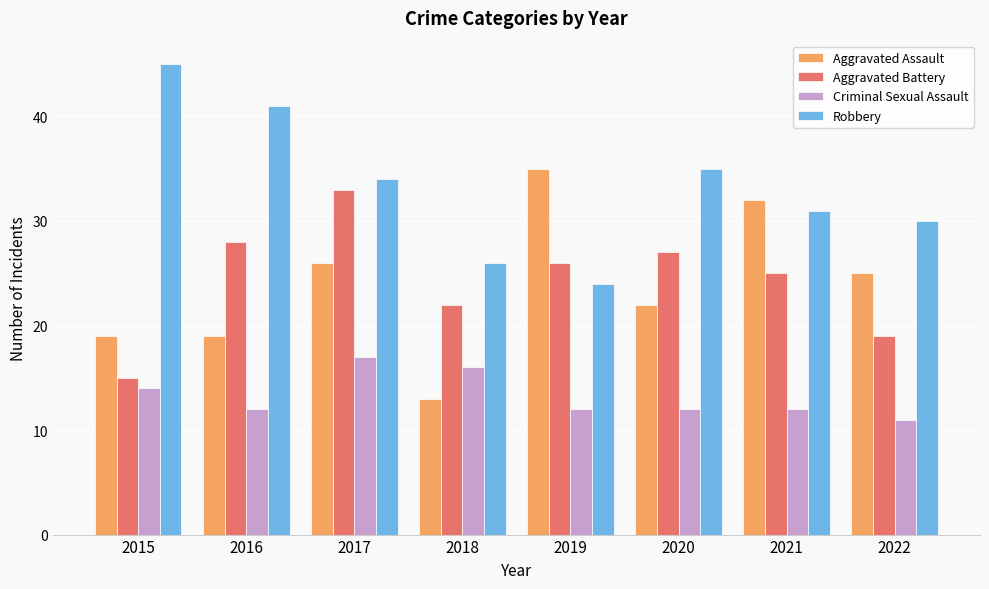

Reading right to left, list all the values displayed in this chart.

Aggravated Assault: 2022=25	2021=32	2020=22	2019=35	2018=13	2017=26	2016=19	2015=19
Aggravated Battery: 2022=19	2021=25	2020=27	2019=26	2018=22	2017=33	2016=28	2015=15
Criminal Sexual Assault: 2022=11	2021=12	2020=12	2019=12	2018=16	2017=17	2016=12	2015=14
Robbery: 2022=30	2021=31	2020=35	2019=24	2018=26	2017=34	2016=41	2015=45